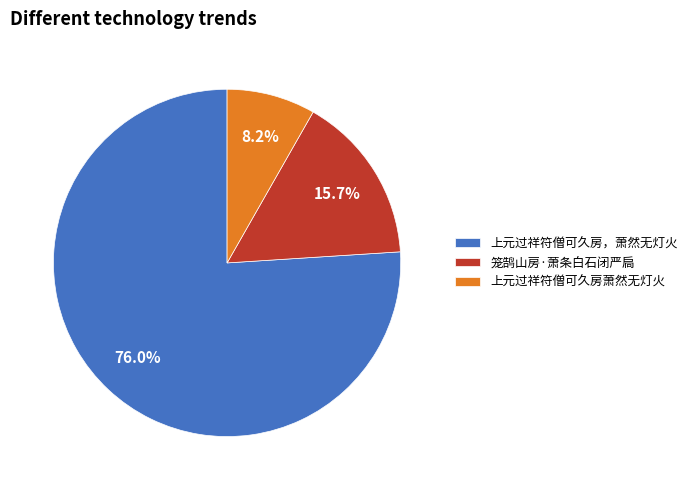

Which slice represents more than half of the pie?

上元过祥符僧可久房，萧然无灯火